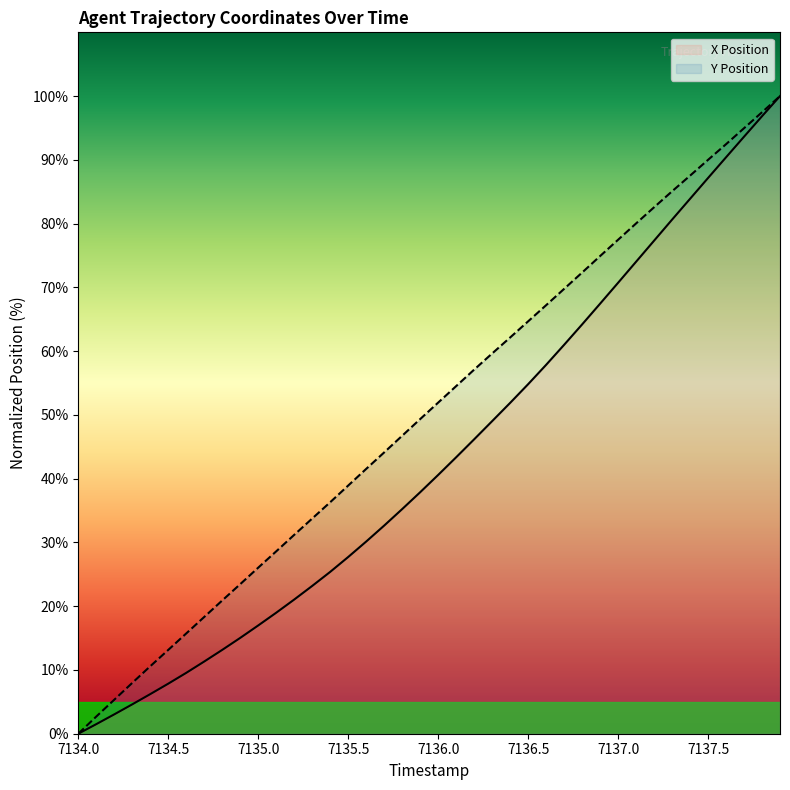

At which label does Y Position reach its minimum?

7134.0